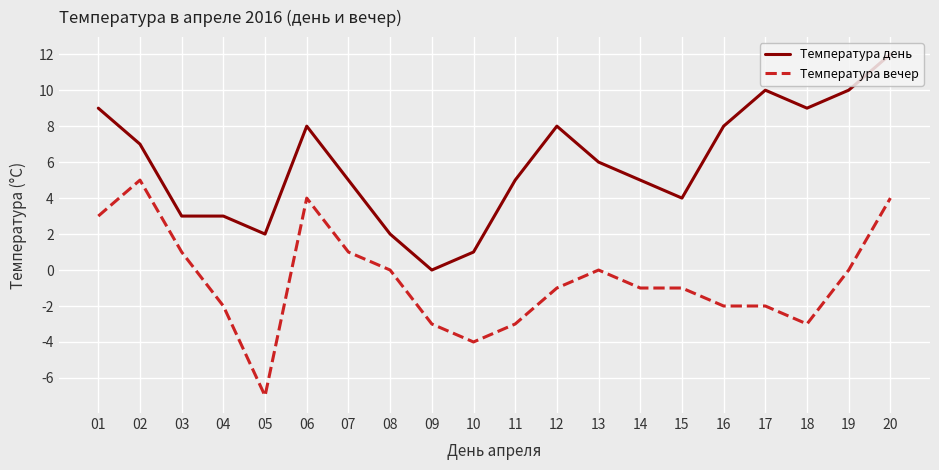

Reading left to right, list all the values displayed in this chart.

Температура день: 9	7	3	3	2	8	5	2	0	1	5	8	6	5	4	8	10	9	10	12
Температура вечер: 3	5	1	-2	-7	4	1	0	-3	-4	-3	-1	0	-1	-1	-2	-2	-3	0	4